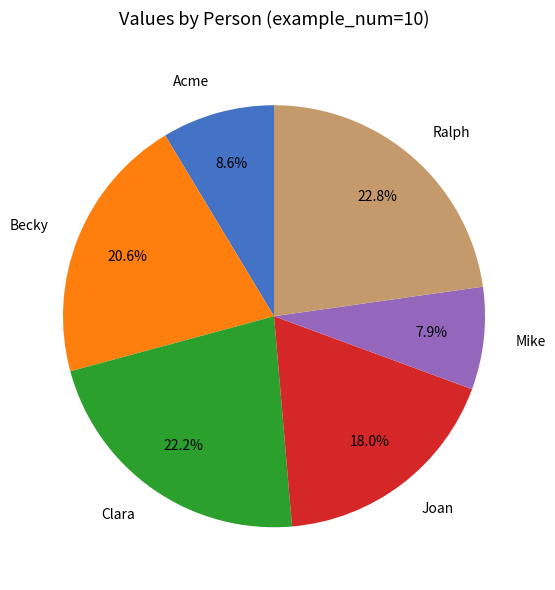

The Mike slice represents 8% of the pie. True or false?

True